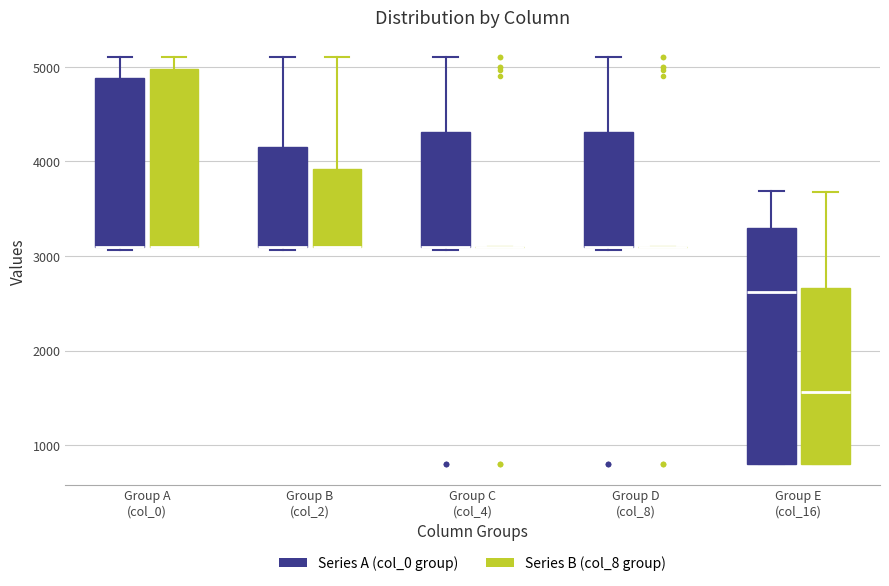

Reading left to right, read every box against the y-axis: the position of its median line, the range the box covers, and the ends of its whiskers. The values are not printed on the chart, so give them approximately, as read against the axis.

Group A (col_0) (Series A (col_0 group)): median 3100 (drawn on the box's lower edge), box 3100 to 4900, whiskers 3100 (just below the box's lower edge) to 5100
Group A (col_0) (Series B (col_8 group)): median 3100 (drawn on the box's lower edge), box 3100 to 5000, whiskers 3100 to 5100
Group B (col_2) (Series A (col_0 group)): median 3100 (drawn on the box's lower edge), box 3100 to 4100, whiskers 3100 (just below the box's lower edge) to 5100
Group B (col_2) (Series B (col_8 group)): median 3100 (drawn on the box's lower edge), box 3100 to 3900, whiskers 3100 to 5100
Group C (col_4) (Series A (col_0 group)): median 3100 (drawn on the box's lower edge), box 3100 to 4300, whiskers 3100 (just below the box's lower edge) to 5100
Group C (col_4) (Series B (col_8 group)): box collapsed to a line at 3100, whiskers 3100 to 3100
Group D (col_8) (Series A (col_0 group)): median 3100 (drawn on the box's lower edge), box 3100 to 4300, whiskers 3100 (just below the box's lower edge) to 5100
Group D (col_8) (Series B (col_8 group)): box collapsed to a line at 3100, whiskers 3100 to 3100
Group E (col_16) (Series A (col_0 group)): median 2600, box 800 to 3300, whiskers 800 to 3700
Group E (col_16) (Series B (col_8 group)): median 1600, box 800 to 2700, whiskers 800 to 3700